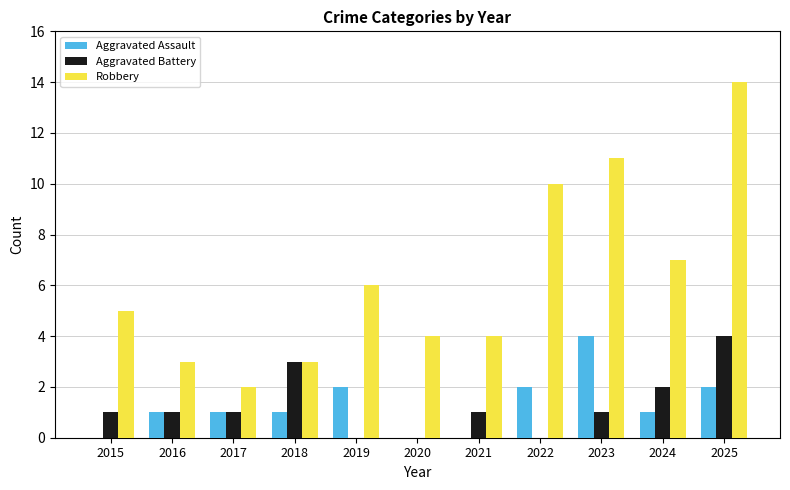

At which label does Aggravated Battery reach its peak?

2025